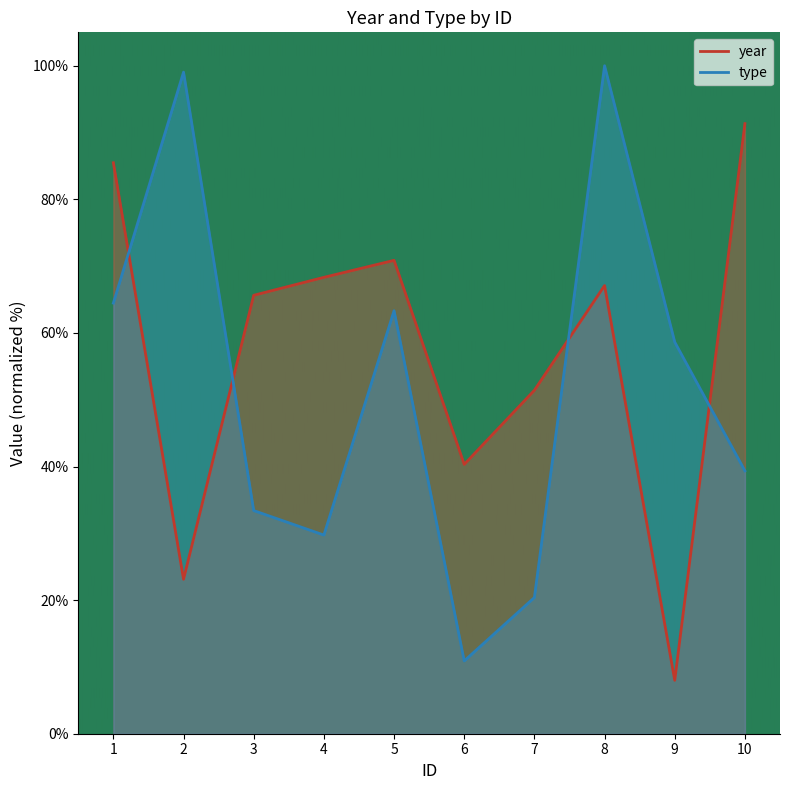

How many intersections are there between year and type?

4